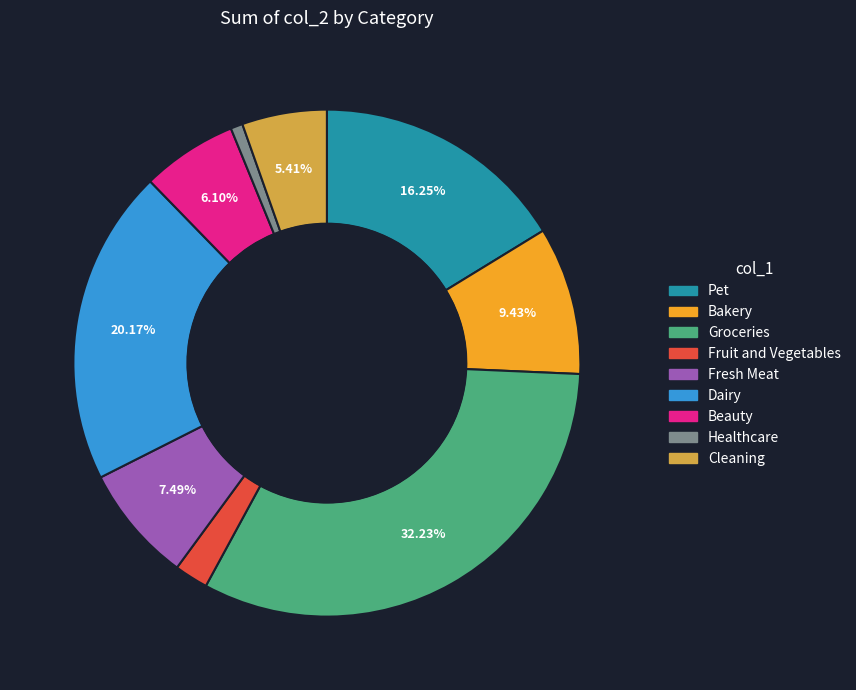

How many slices are in this pie chart?

9